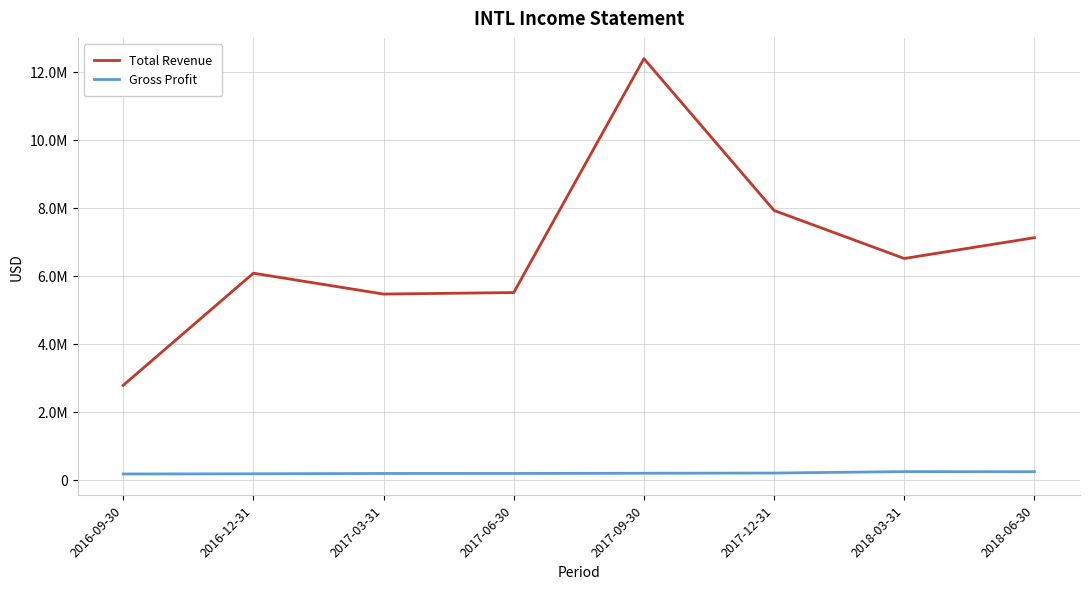

What is the label of the 7th point from the right?

2016-12-31